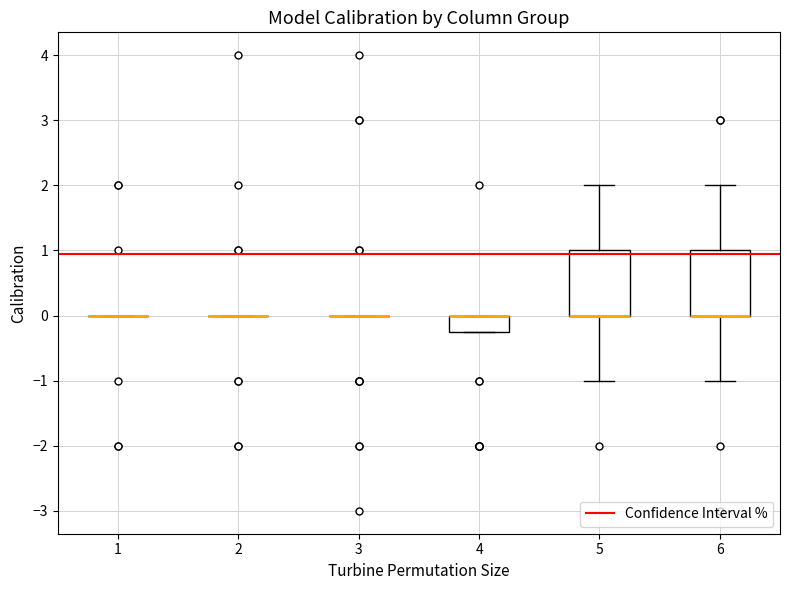

Reading left to right, read every box against the y-axis: the position of its median line, the range the box covers, and the ends of its whiskers. The values are not printed on the chart, so give them approximately, as read against the axis.

1: box collapsed to a line at 0.0, whiskers 0.0 to 0.0
2: box collapsed to a line at 0.0, whiskers 0.0 to 0.0
3: box collapsed to a line at 0.0, whiskers 0.0 to 0.0
4: median 0.0 (drawn on the box's upper edge), box -0.2 to 0.0, whiskers -0.2 to 0.0
5: median 0.0 (drawn on the box's lower edge), box 0.0 to 1.0, whiskers -1.0 to 2.0
6: median 0.0 (drawn on the box's lower edge), box 0.0 to 1.0, whiskers -1.0 to 2.0